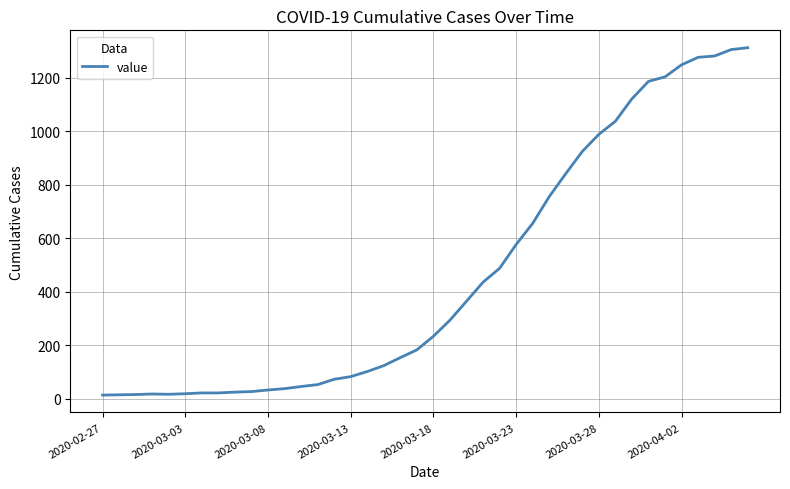

What is the difference between the maximum and minimum values?

1299